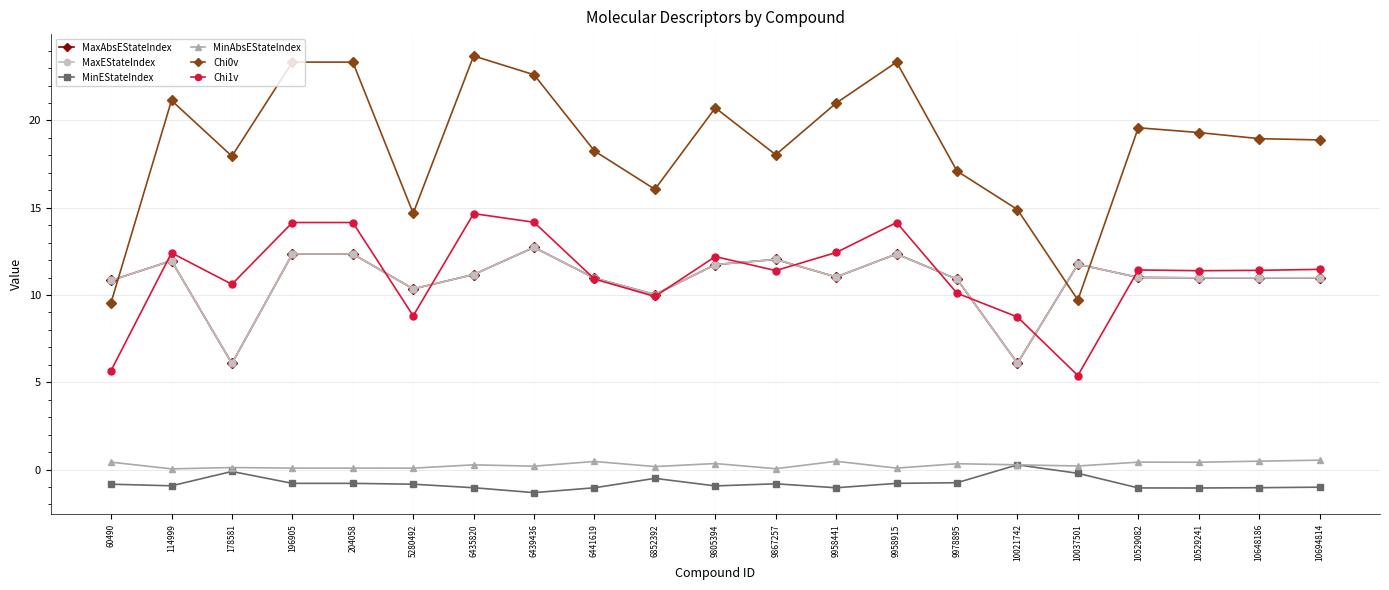

Which has a higher value, 9958441 or 10037501?

10037501